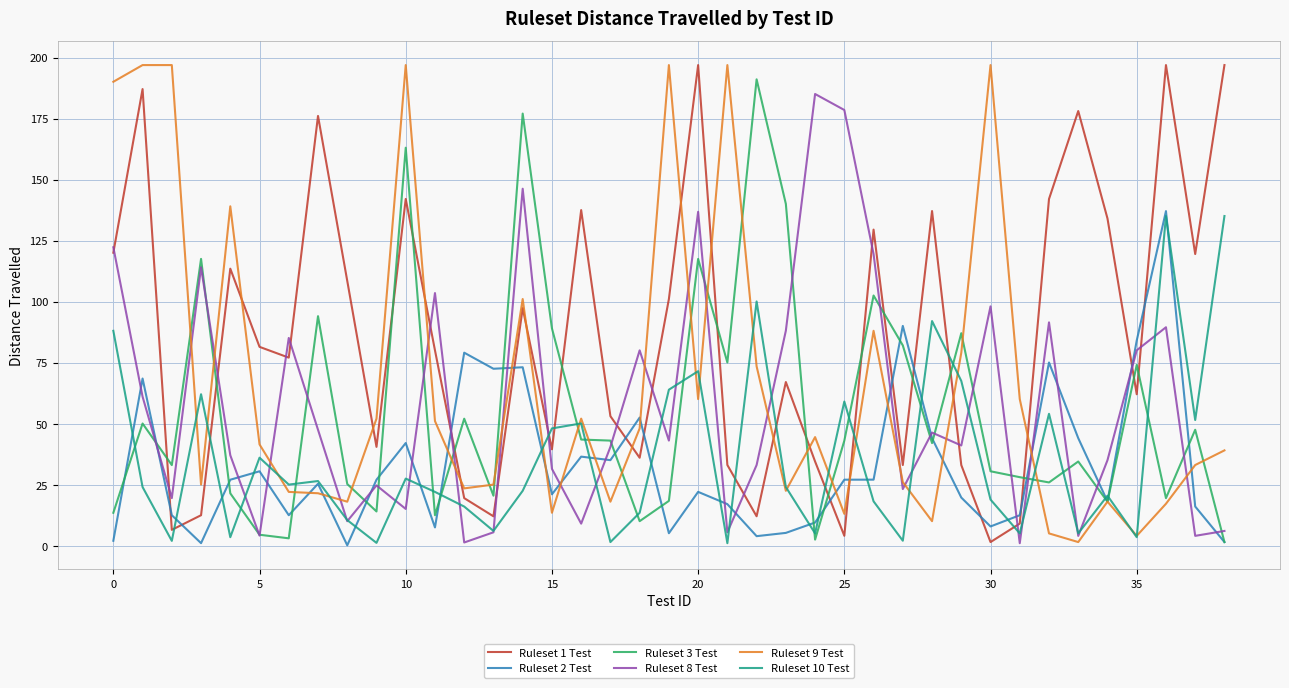

Which series has the largest total across all categories?

Ruleset 1 Test